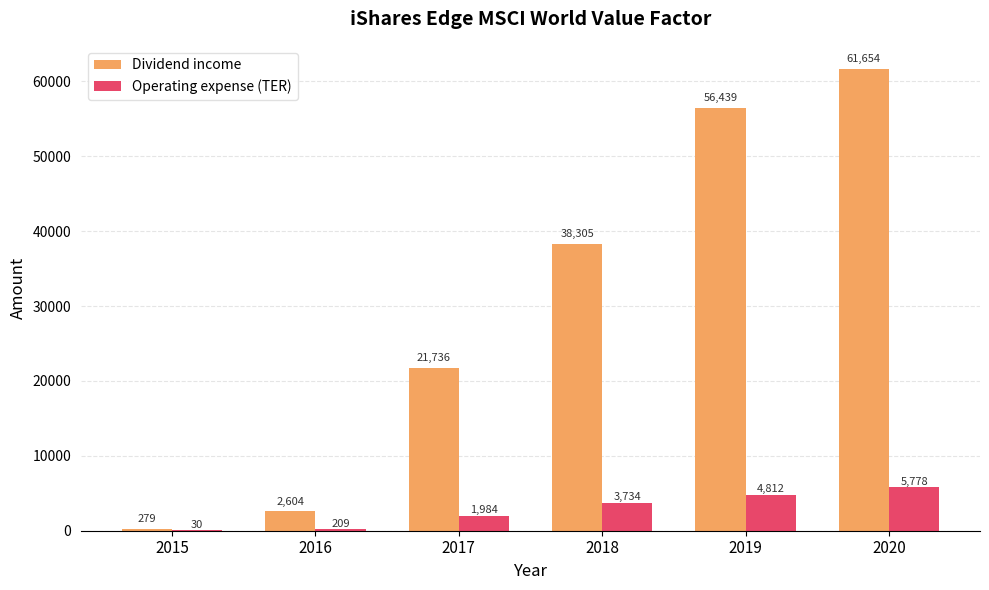

Where is Operating expense (TER) nearest to the value 2904?

2018